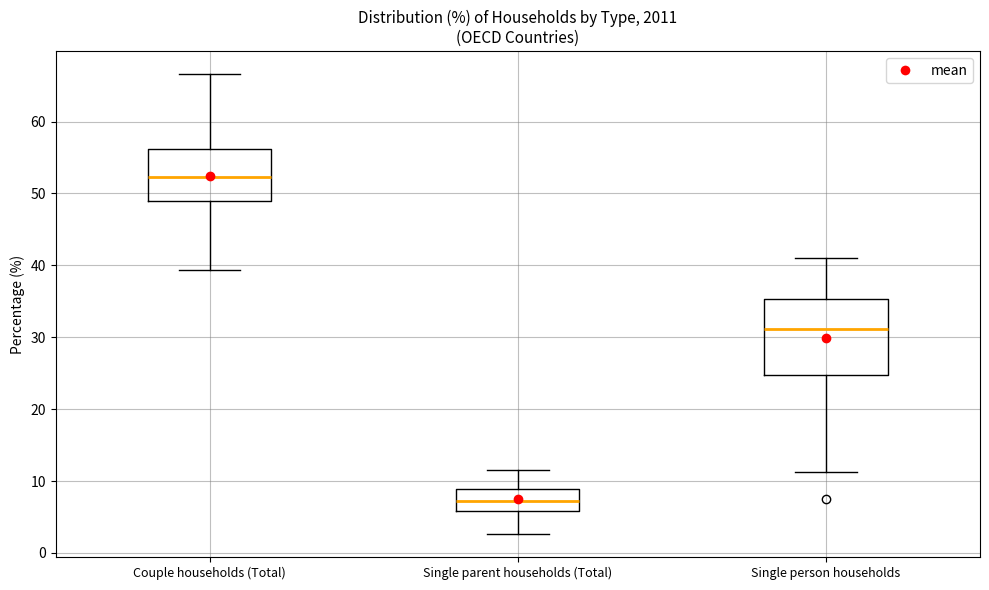

Where is the upper edge of the box for Couple households (Total) on the y-axis? The values are not printed on the chart, so give them approximately, as read against the axis.

56